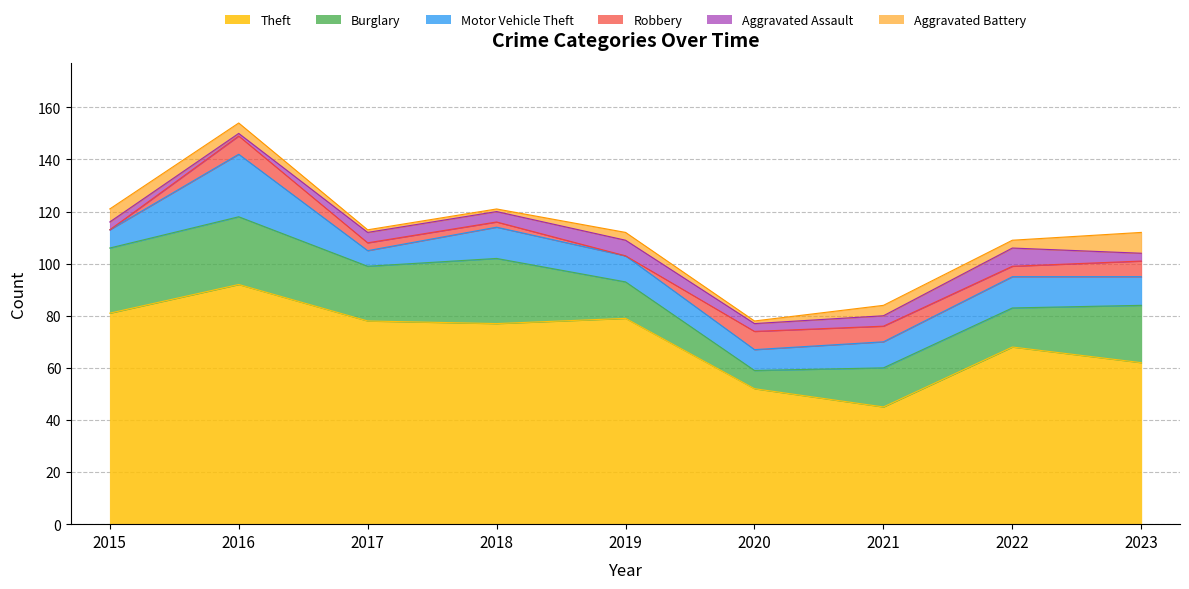

Where is the first local maximum for Burglary?

2016